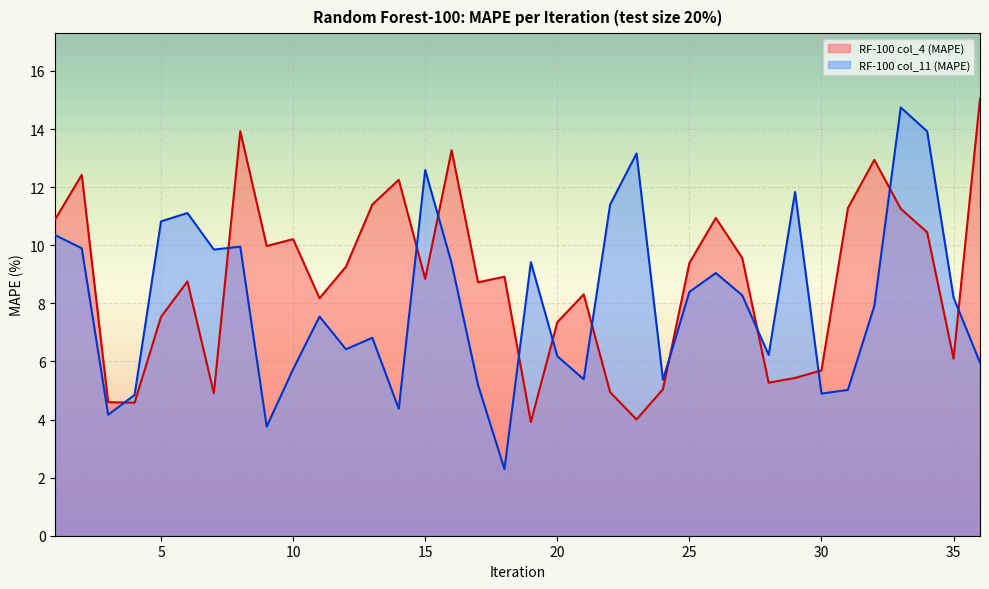

At which label does RF-100 col_4 (MAPE) first exceed 8?

1